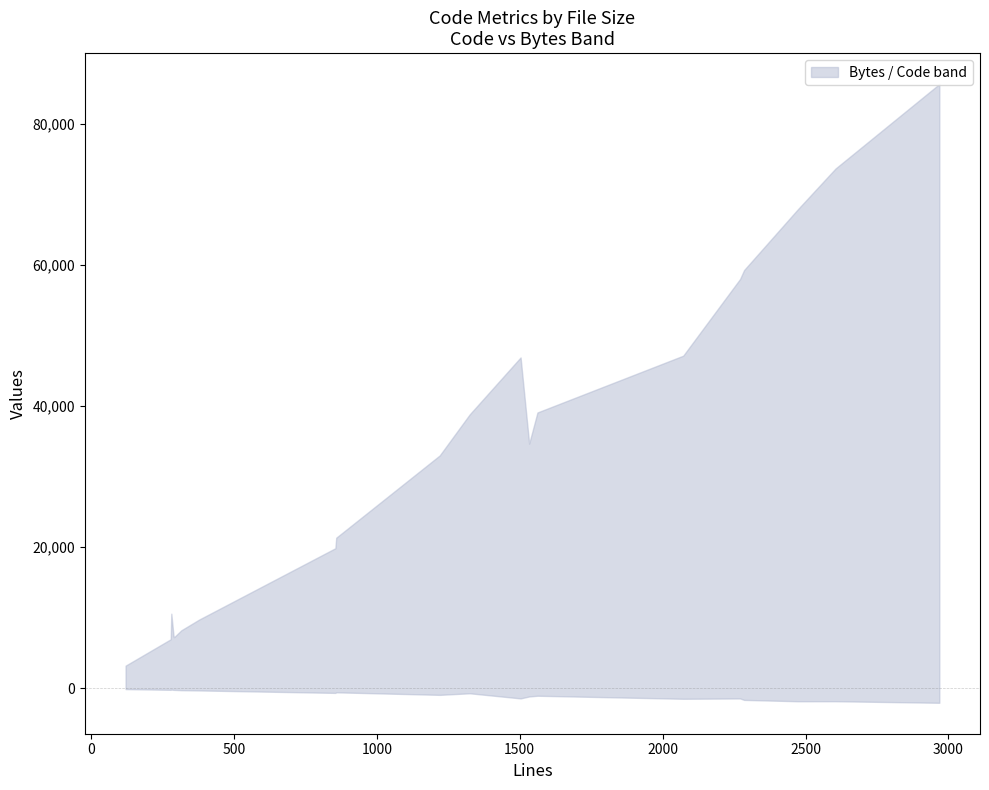

What is the sum of all Bytes values?

678596